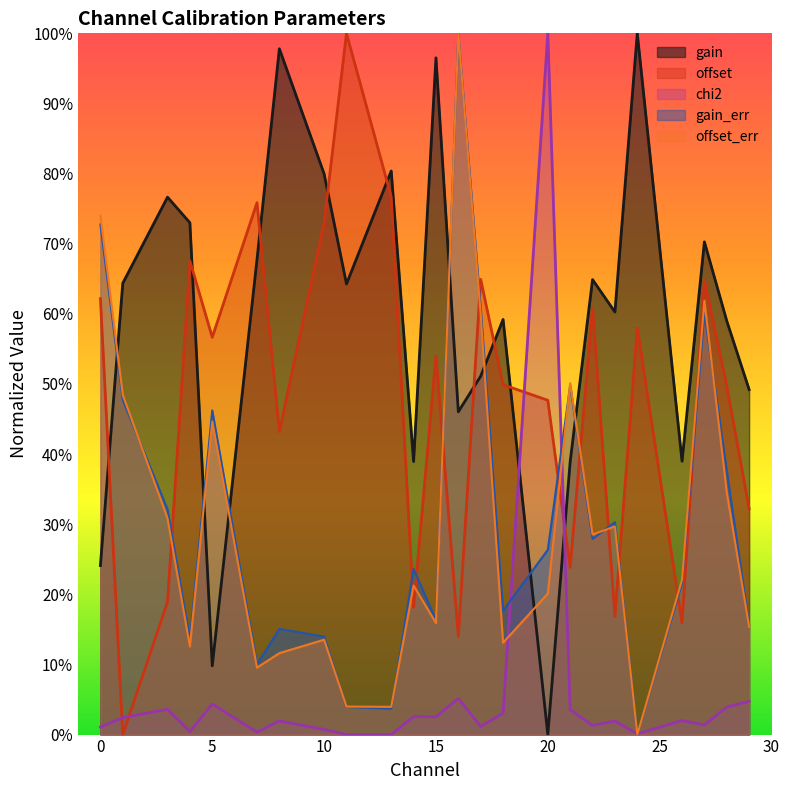

Reading left to right, extract all data points from this chart.

gain: 0=0.2	1=0.6	3=0.8	4=0.7	5=0.1	7=0.7	8=1.0	10=0.8	11=0.6	13=0.8	14=0.4	15=1.0	16=0.5	17=0.5	18=0.6	20=0.0	21=0.4	22=0.6	23=0.6	24=1.0	26=0.4	27=0.7	28=0.6	29=0.5
gain_err: 0=0.7	1=0.5	3=0.3	4=0.1	5=0.5	7=0.1	8=0.2	10=0.1	11=0.0	13=0.0	14=0.2	15=0.2	16=1.0	17=0.6	18=0.2	20=0.3	21=0.5	22=0.3	23=0.3	24=0.0	26=0.2	27=0.6	28=0.4	29=0.2
offset: 0=0.6	1=0.0	3=0.2	4=0.7	5=0.6	7=0.8	8=0.4	10=0.7	11=1.0	13=0.8	14=0.2	15=0.5	16=0.1	17=0.6	18=0.5	20=0.5	21=0.2	22=0.6	23=0.2	24=0.6	26=0.2	27=0.6	28=0.5	29=0.3
offset_err: 0=0.7	1=0.5	3=0.3	4=0.1	5=0.4	7=0.1	8=0.1	10=0.1	11=0.0	13=0.0	14=0.2	15=0.2	16=1.0	17=0.6	18=0.1	20=0.2	21=0.5	22=0.3	23=0.3	24=0.0	26=0.2	27=0.6	28=0.3	29=0.2
chi2: 0=0.0	1=0.0	3=0.0	4=0.0	5=0.0	7=0.0	8=0.0	10=0.0	11=0.0	13=0.0	14=0.0	15=0.0	16=0.1	17=0.0	18=0.0	20=1.0	21=0.0	22=0.0	23=0.0	24=0.0	26=0.0	27=0.0	28=0.0	29=0.0